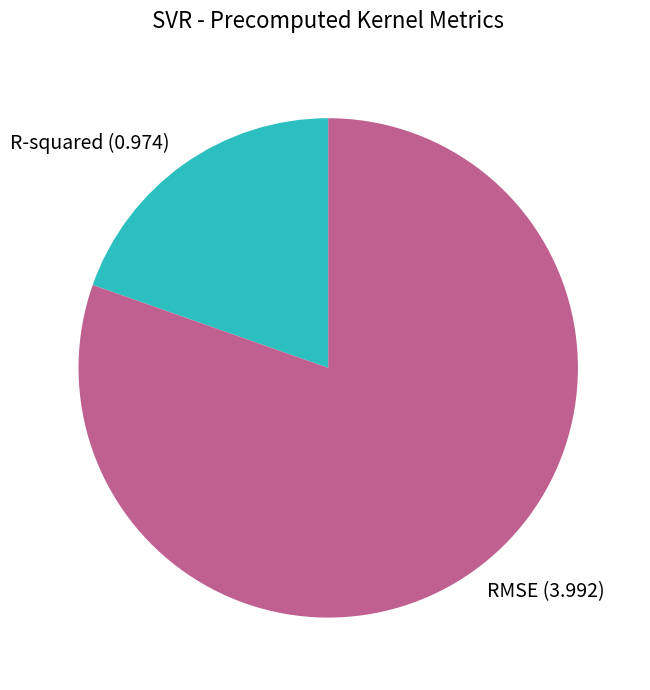

Does R-squared represent more than half of the total?

No